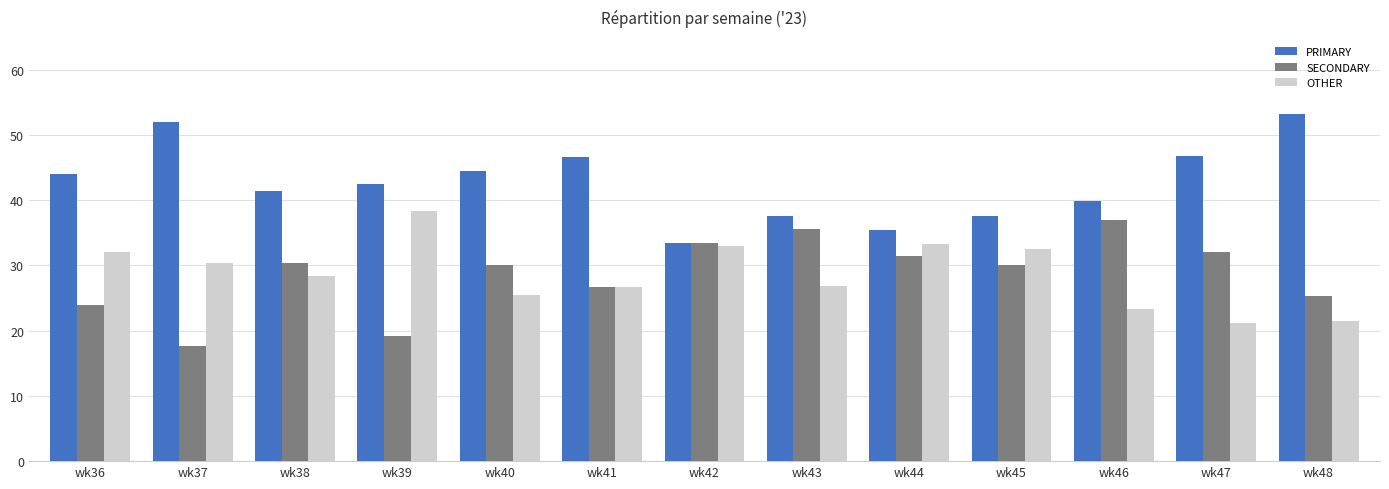

How many groups of bars are there?

13